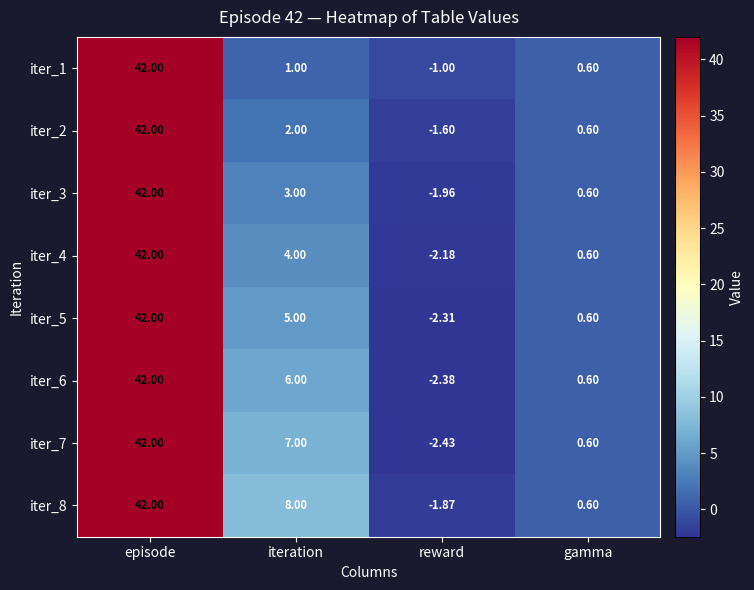

Is the value of iter_6 at iteration greater than the value of iter_7 at iteration?

No